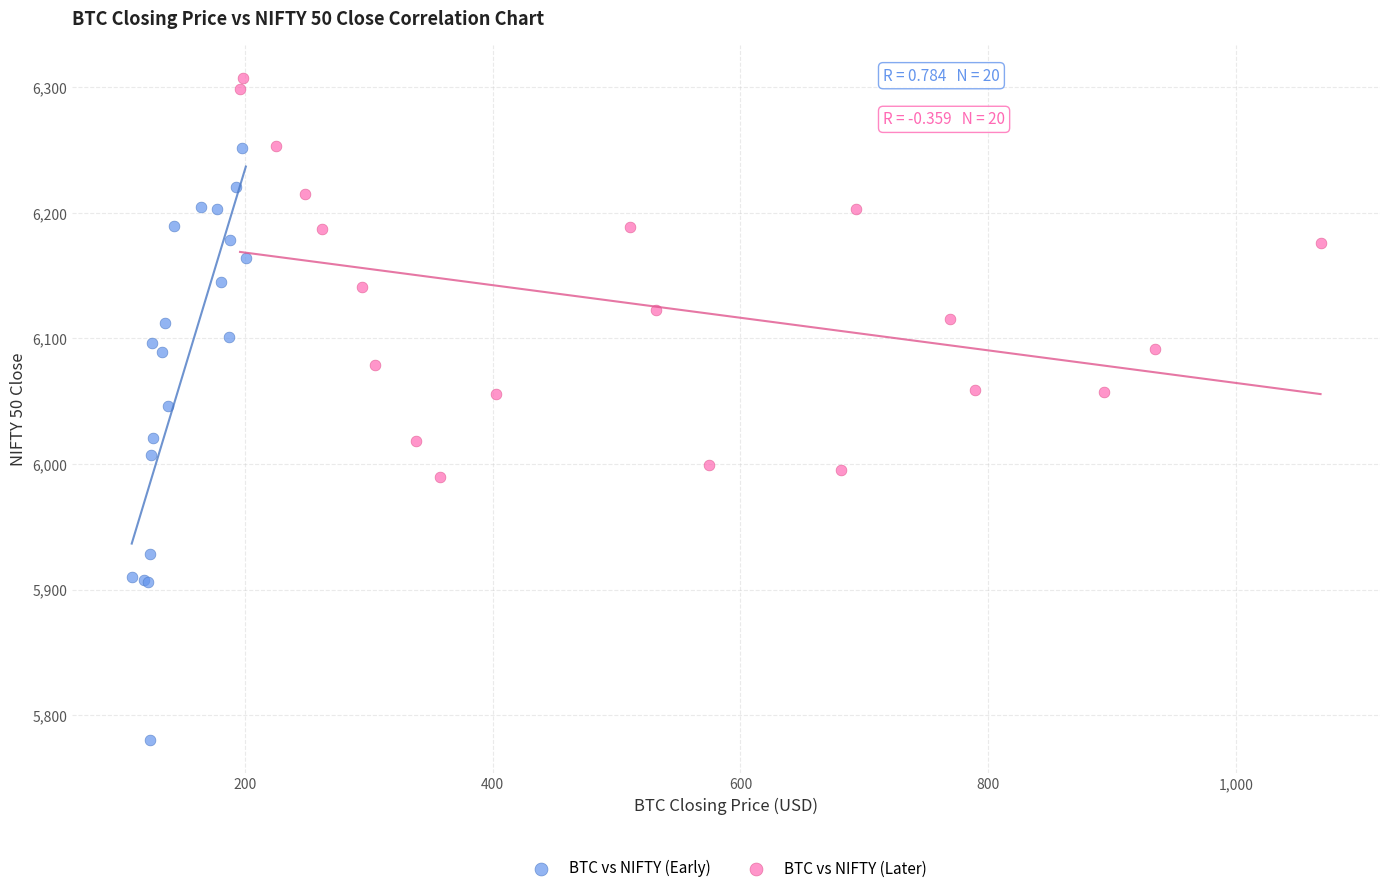

Which series has the largest Y range (max minus min)?

BTC vs NIFTY (Early)